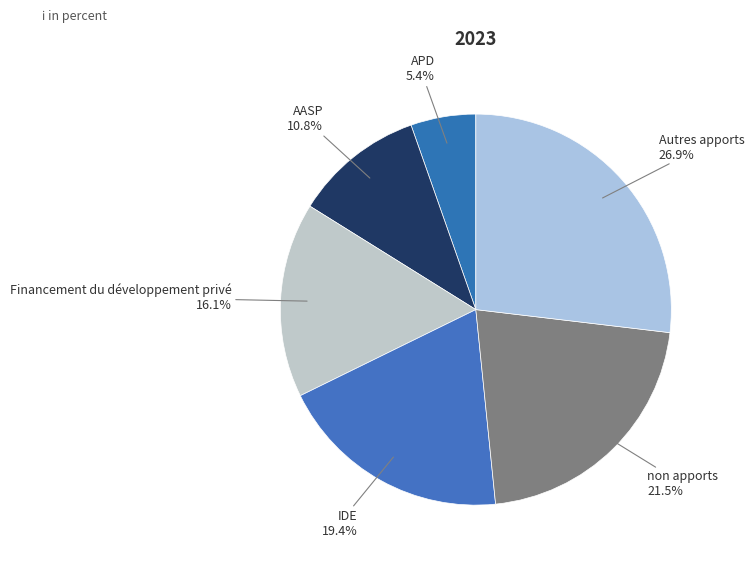

How many segments does this pie chart have?

6